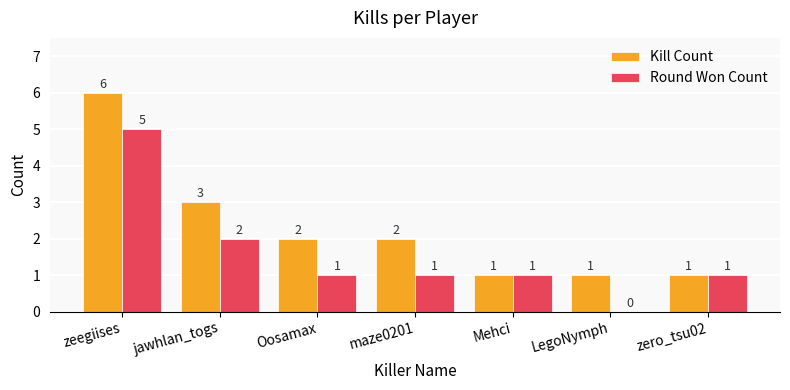

The value of Round Won Count at LegoNymph is -2. True or false?

False